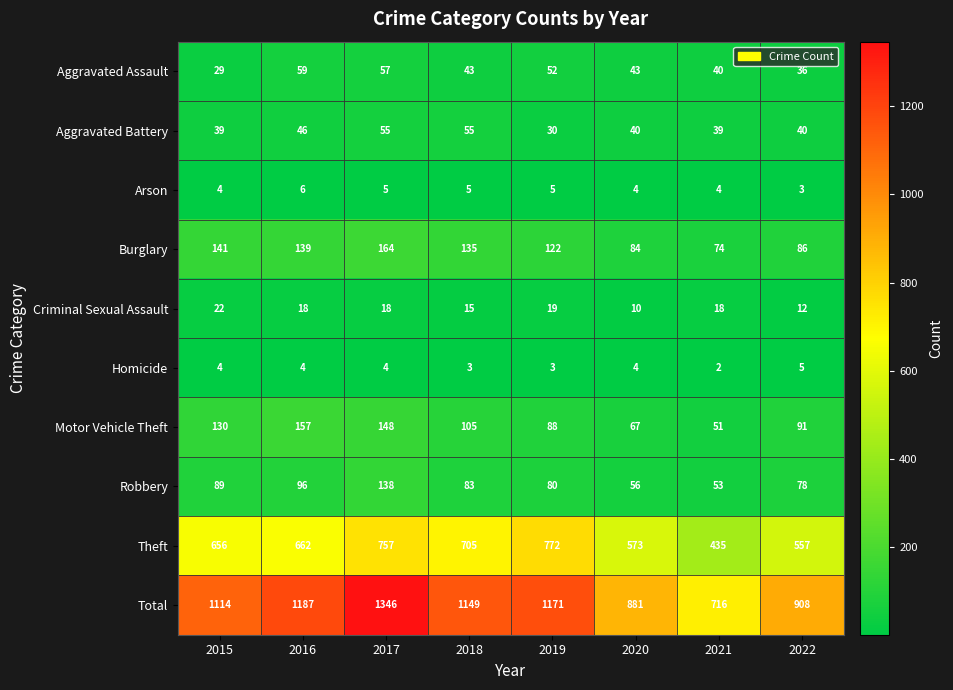

At which label does Criminal Sexual Assault reach its peak?

2015